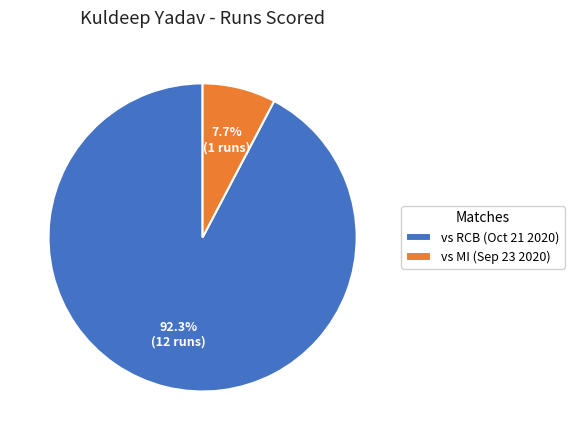

Does vs RCB (Oct 21 2020) represent more than half of the total?

Yes